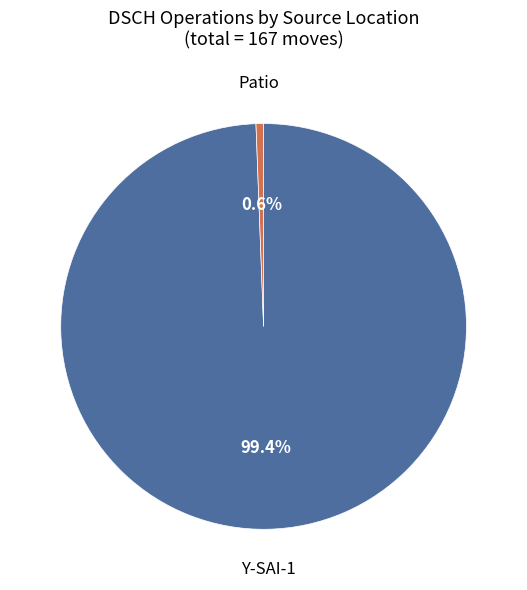

How many slices are in this pie chart?

2